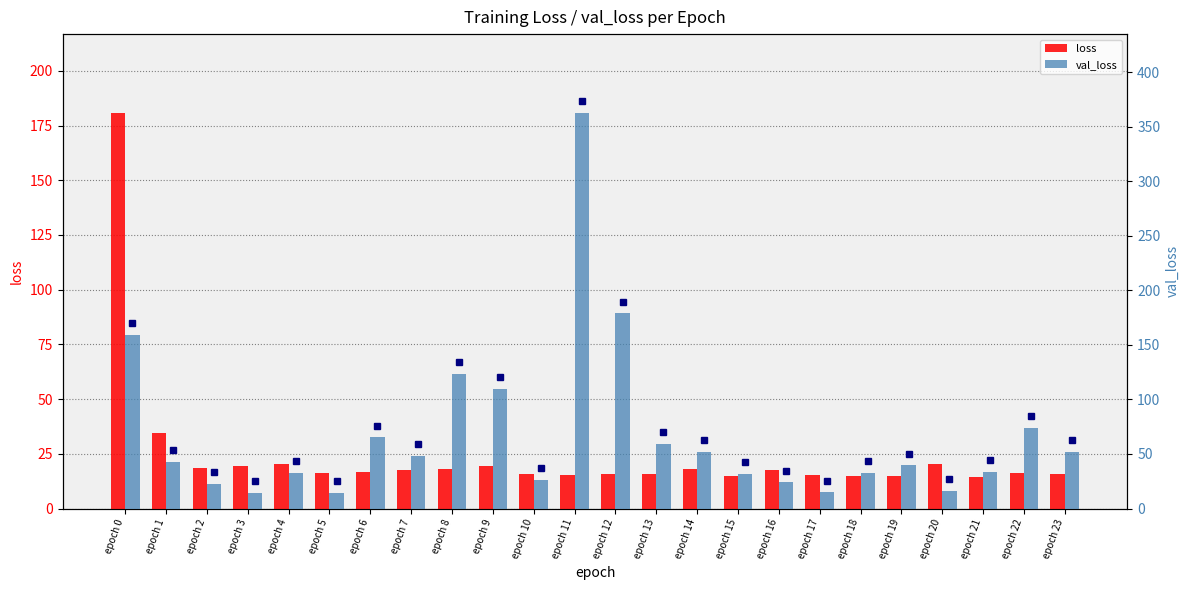

How many data points in loss are less than 16?

10